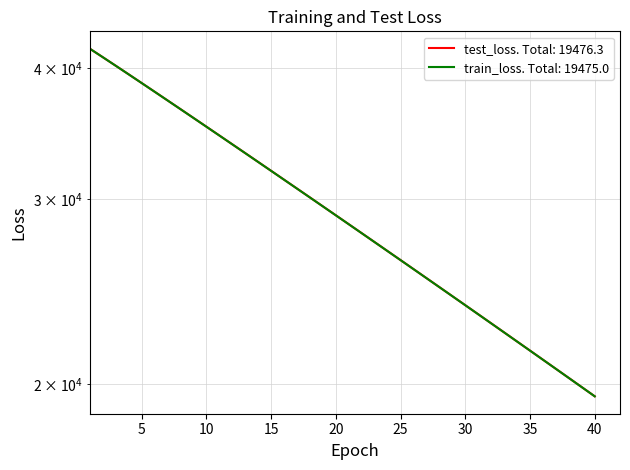

Reading right to left, transcribe all the data shown in this chart.

test_loss: 40=19476.3	39=19871.7	38=20274.8	37=20685.2	36=21103.2	35=21529.1	34=21963.3	33=22405.9	32=22856.9	31=23315.8	30=23783.4	29=24259.5	28=24744.7	27=25239.3	26=25743.6	25=26256.7	24=26777.9	23=27310.7	22=27853.4	21=28405.1	20=28966.9	19=29539.2	18=30122.6	17=30715.6	16=31319.5	15=31935.5	14=32562.4	13=33199.9	12=33848.0	11=34509.1	10=35181.3	9=35864.3	8=36560.2	7=37266.3	6=37984.9	5=38714.9	4=39457.6	3=40208.6	2=40969.0	1=41737.6
train_loss: 40=19475.0	39=19870.3	38=20273.1	37=20683.6	36=21101.8	35=21527.9	34=21961.9	33=22404.2	32=22854.8	31=23313.8	30=23781.4	29=24257.8	28=24743.0	27=25237.3	26=25740.9	25=26253.8	24=26776.3	23=27308.5	22=27850.3	21=28402.3	20=28964.3	19=29536.7	18=30119.6	17=30712.7	16=31316.9	15=31932.2	14=32558.7	13=33196.3	12=33845.3	11=34505.6	10=35177.9	9=35861.4	8=36557.1	7=37263.8	6=37982.3	5=38712.9	4=39454.9	3=40207.1	2=40968.6	1=41738.8